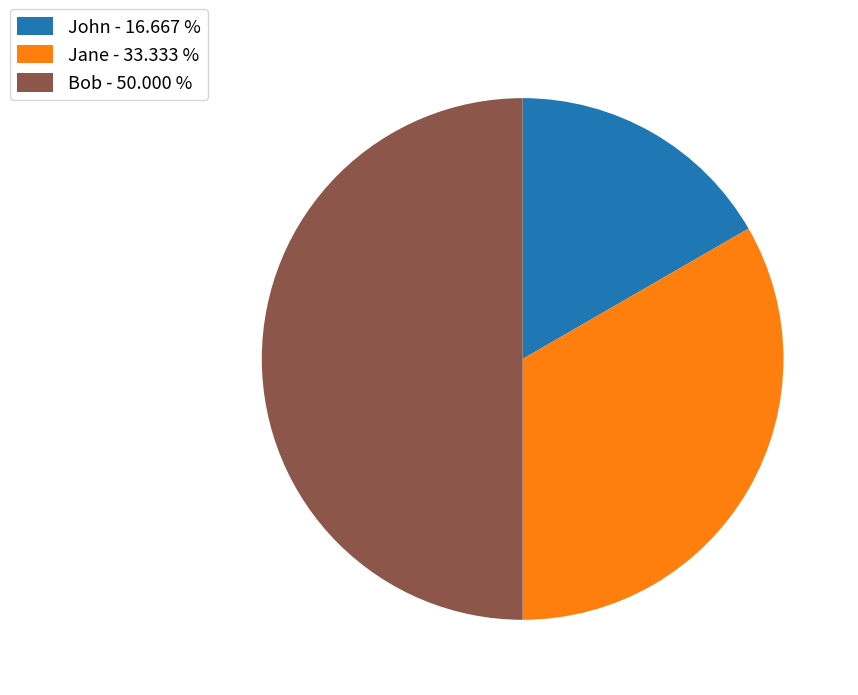

Is it true that Jane is 33% of the pie?

True